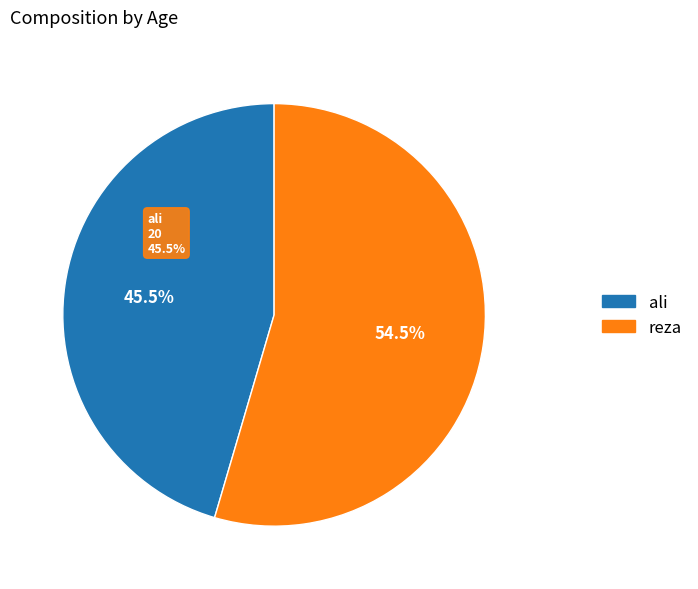

What is the ratio of the value at reza to the value at ali?

1.2